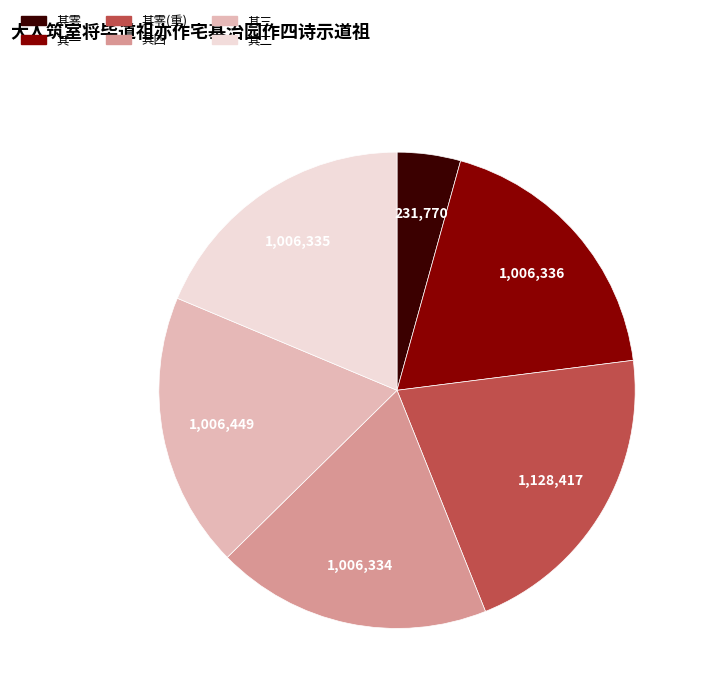

Do 其四 and 其零(重) together represent more than half of the pie?

No